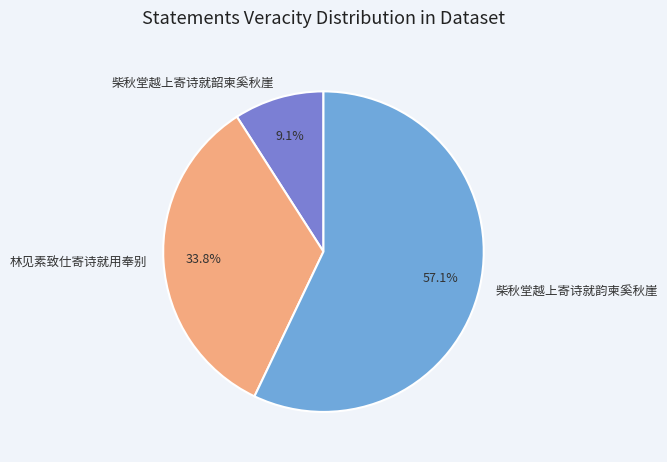

True or false: 柴秋堂越上寄诗就韵柬奚秋崖 accounts for 57% of the total.

True